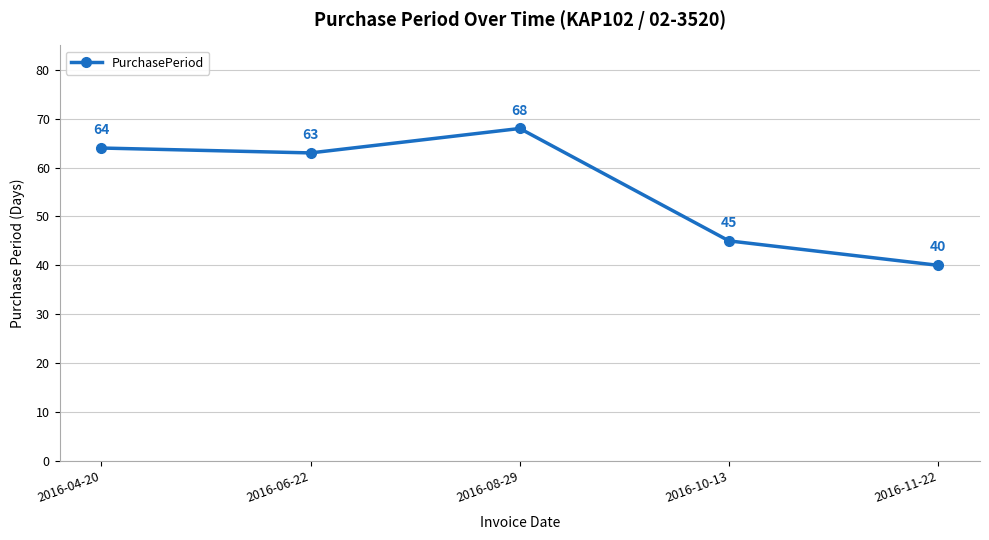

At which category does the chart reach its peak across all series?

2016-08-29